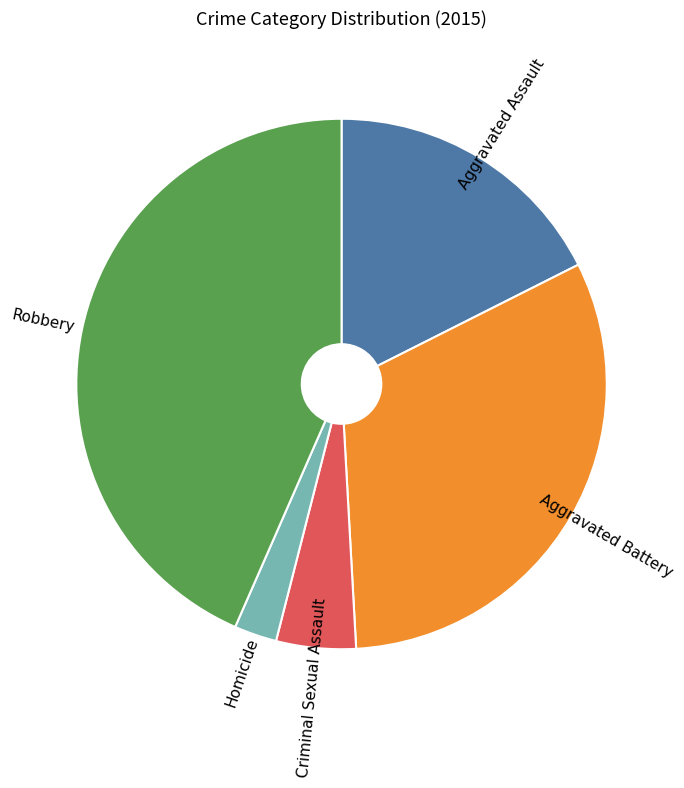

How many slices are in this pie chart?

5